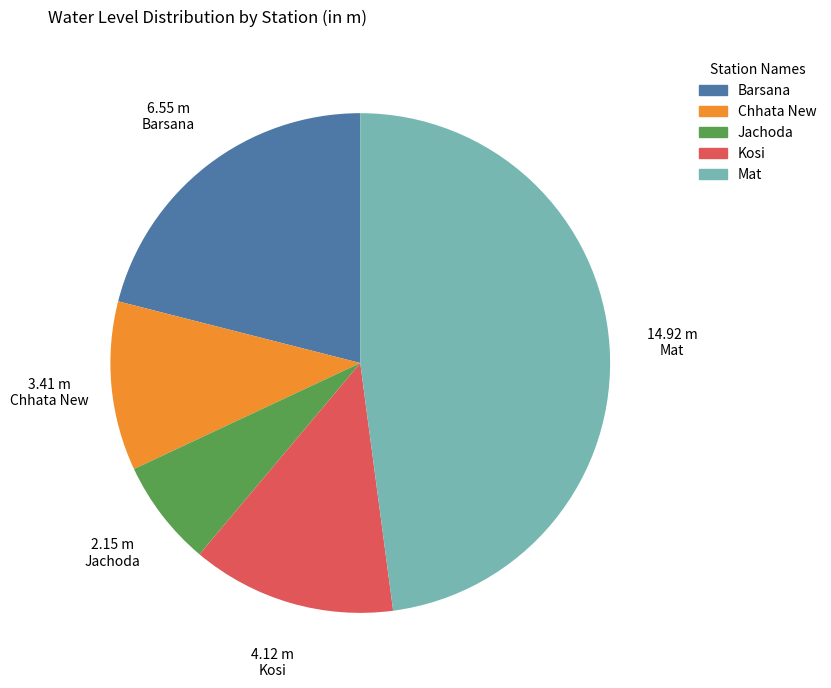

Does Mat represent more than half of the total?

No